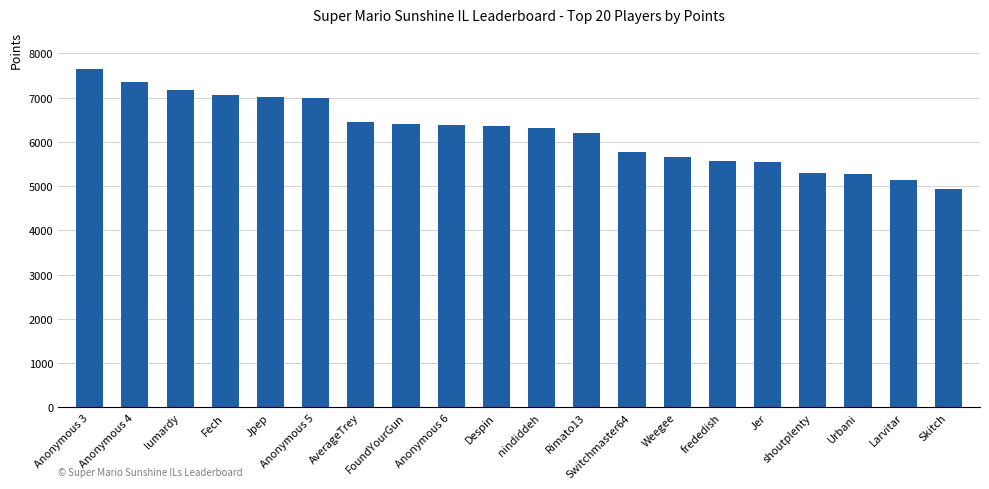

What is the sum of all values?

124474